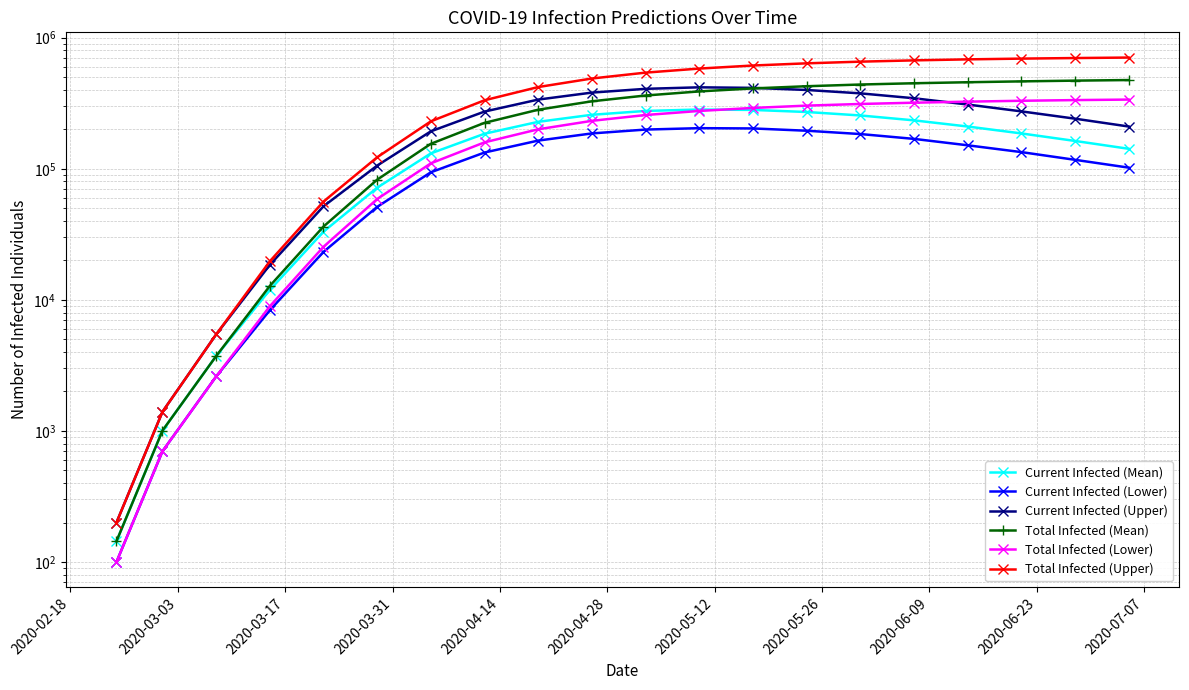

Is the value of Total Infected (Upper) at 18 greater than the value of Total Infected (Mean) at 2020-02-18?

Yes